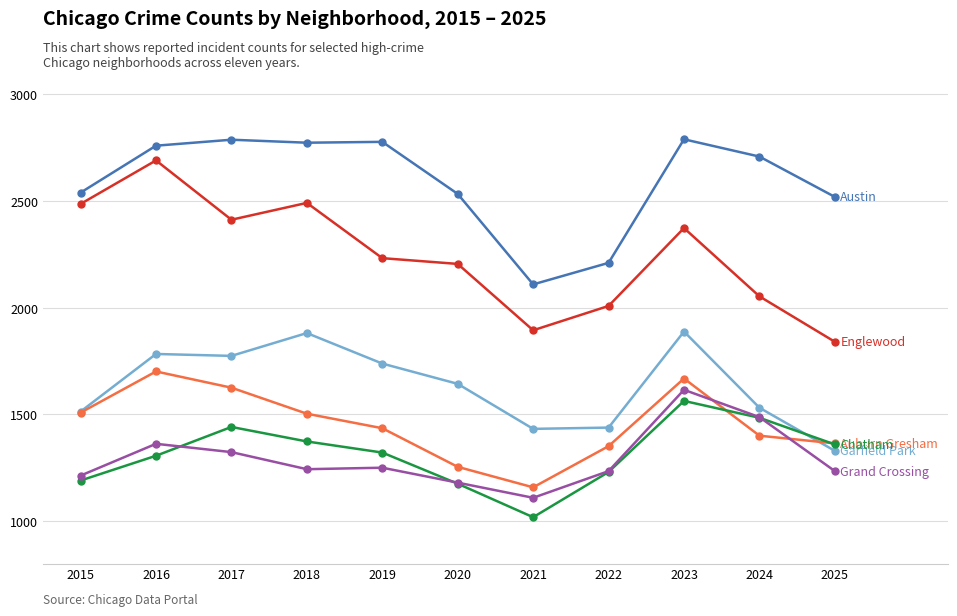

At which category is the sum across all series the highest?

2023